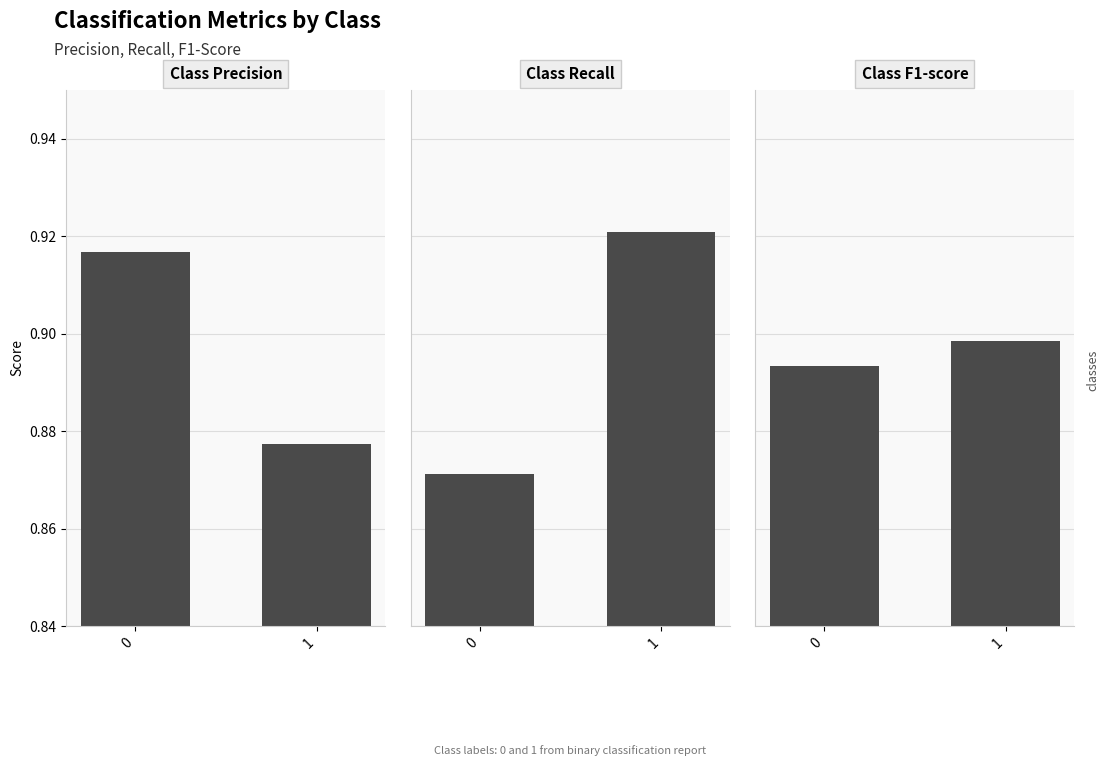

Does the chart contain stacked bars?

No